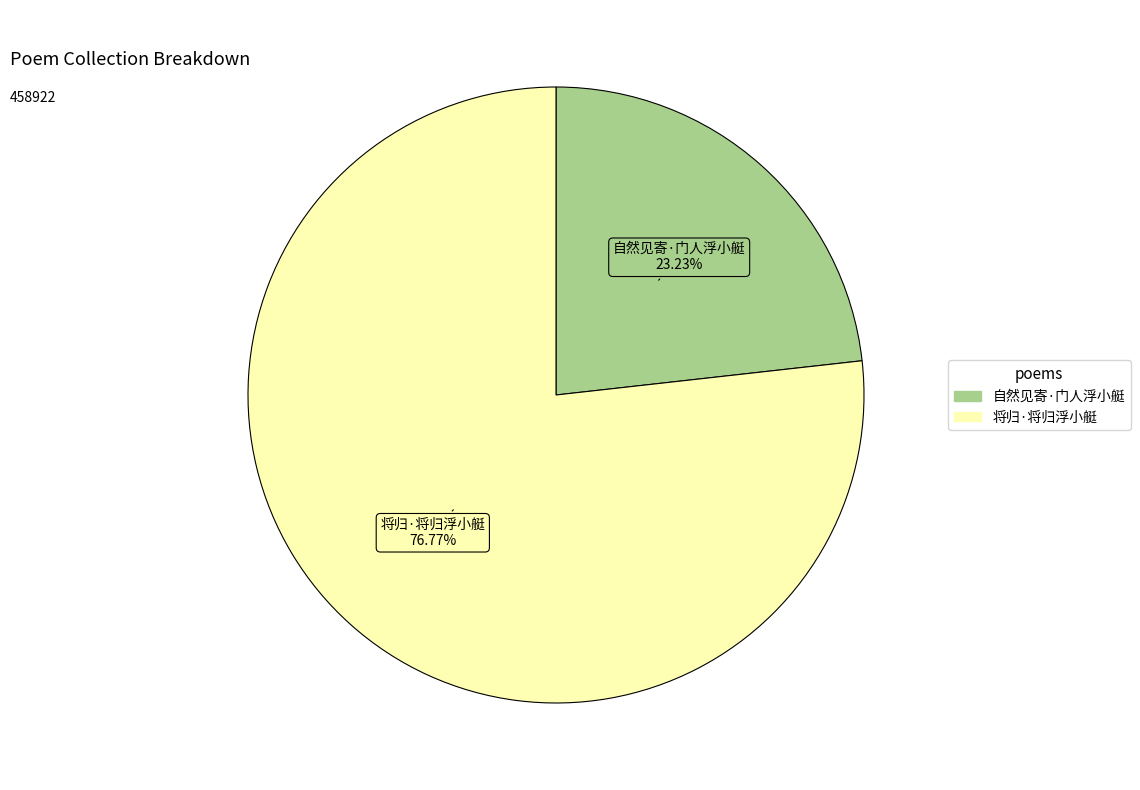

Count the number of slices in the pie.

2